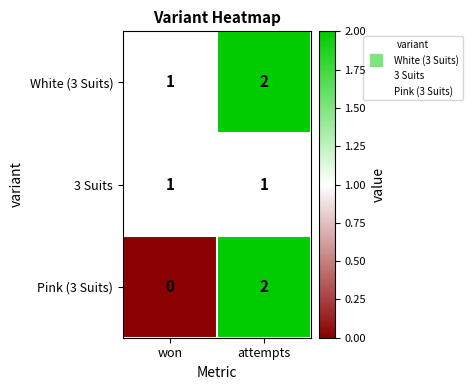

What is the sum of all White (3 Suits) values?

3